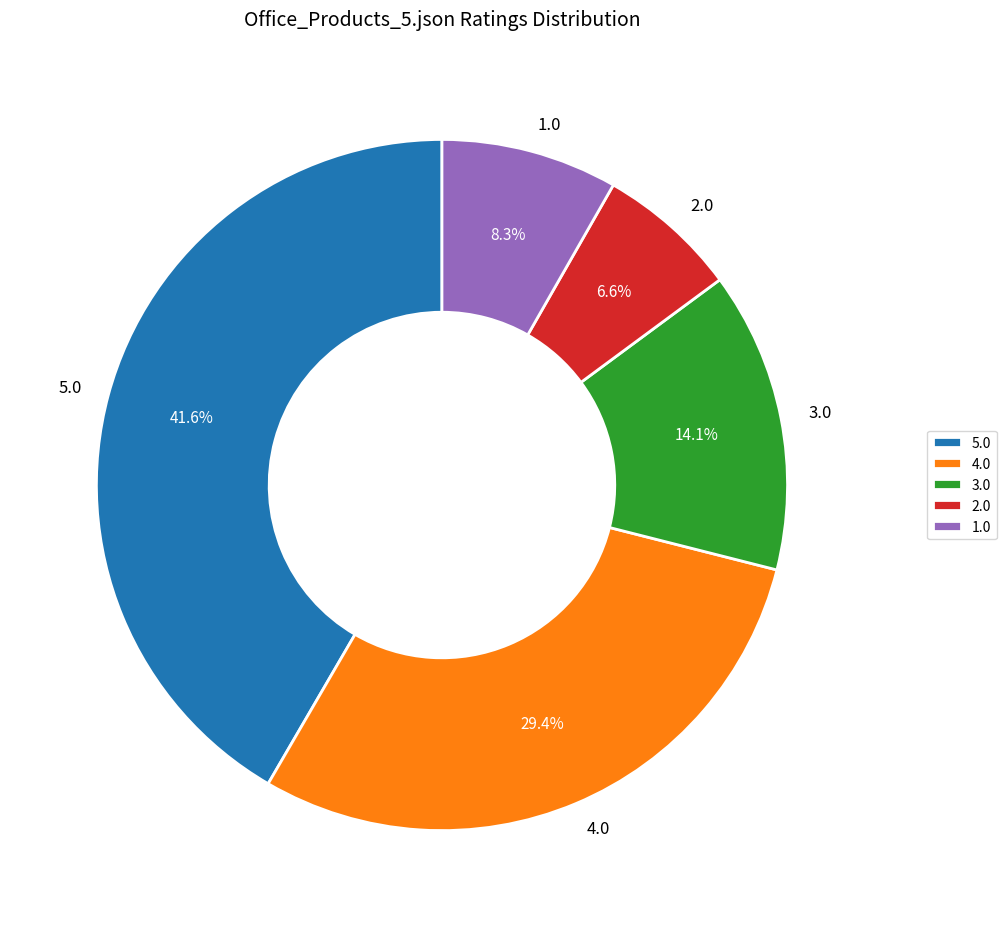

What is the ratio of the value at 1.0 to the value at 3.0?

0.6